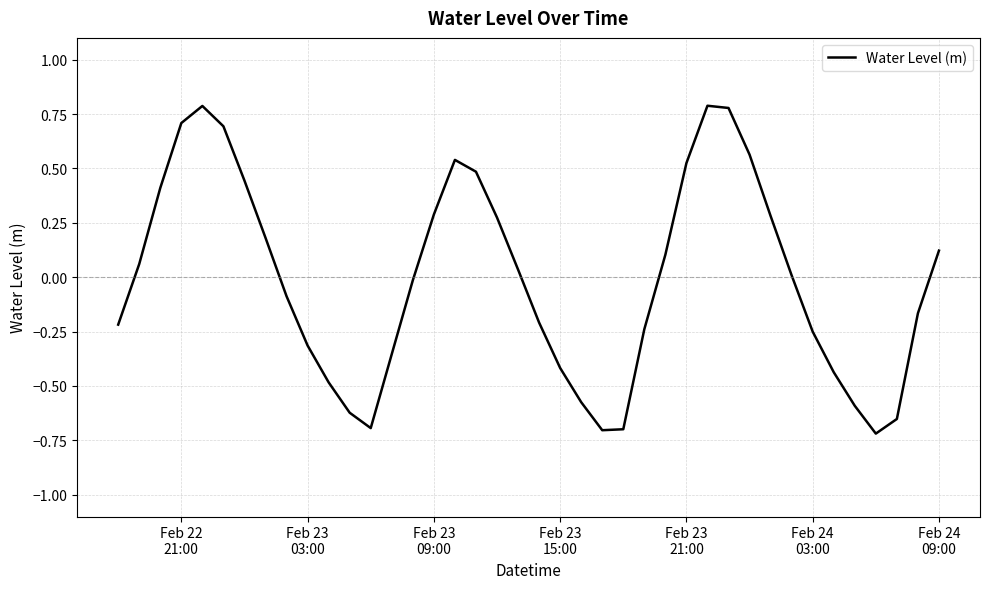

What is the difference between the maximum and minimum values?

1.5